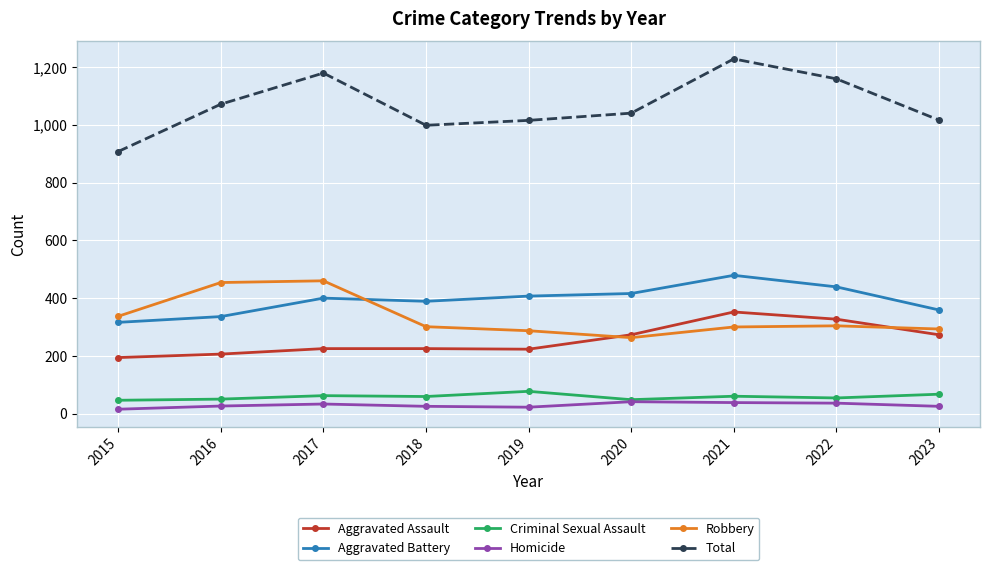

Which series has the largest total across all categories?

Total